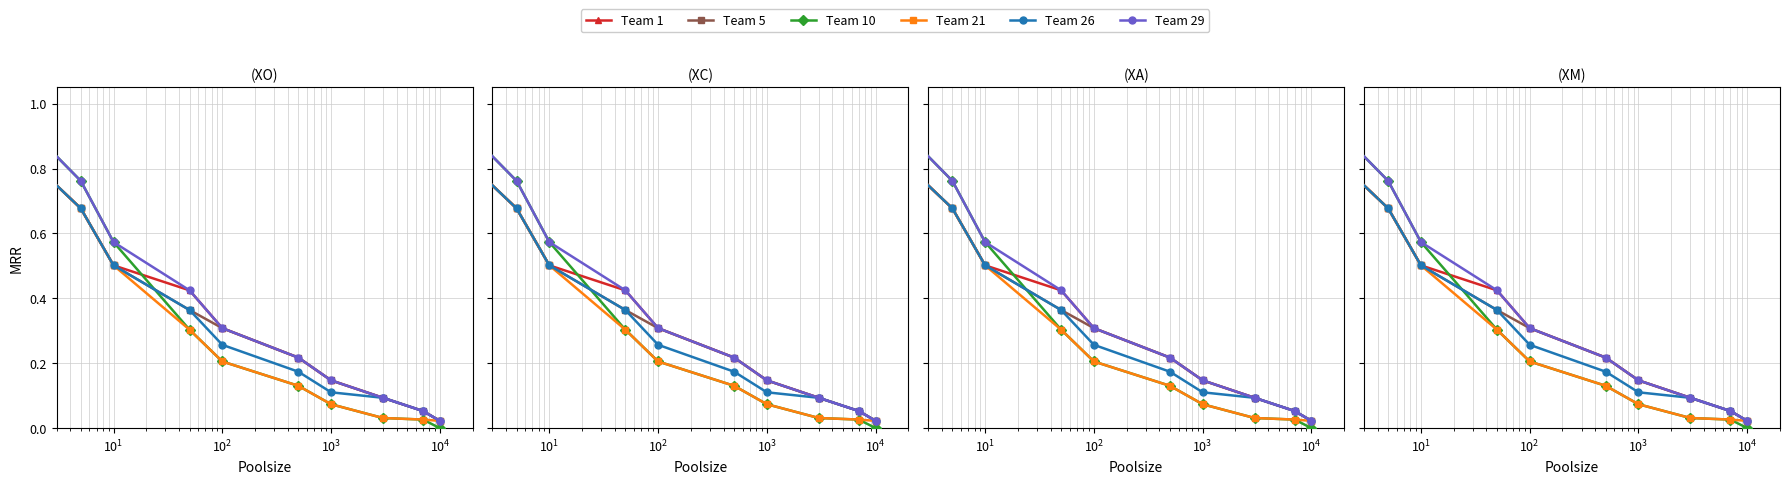

Which series has the widest spread of values?

Team 10